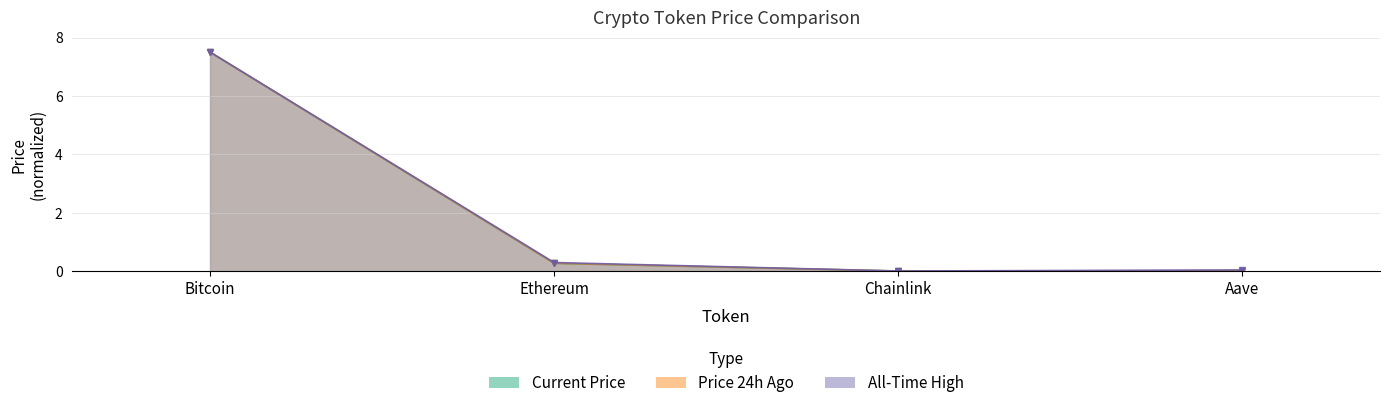

Which series has the largest range (max minus min)?

price